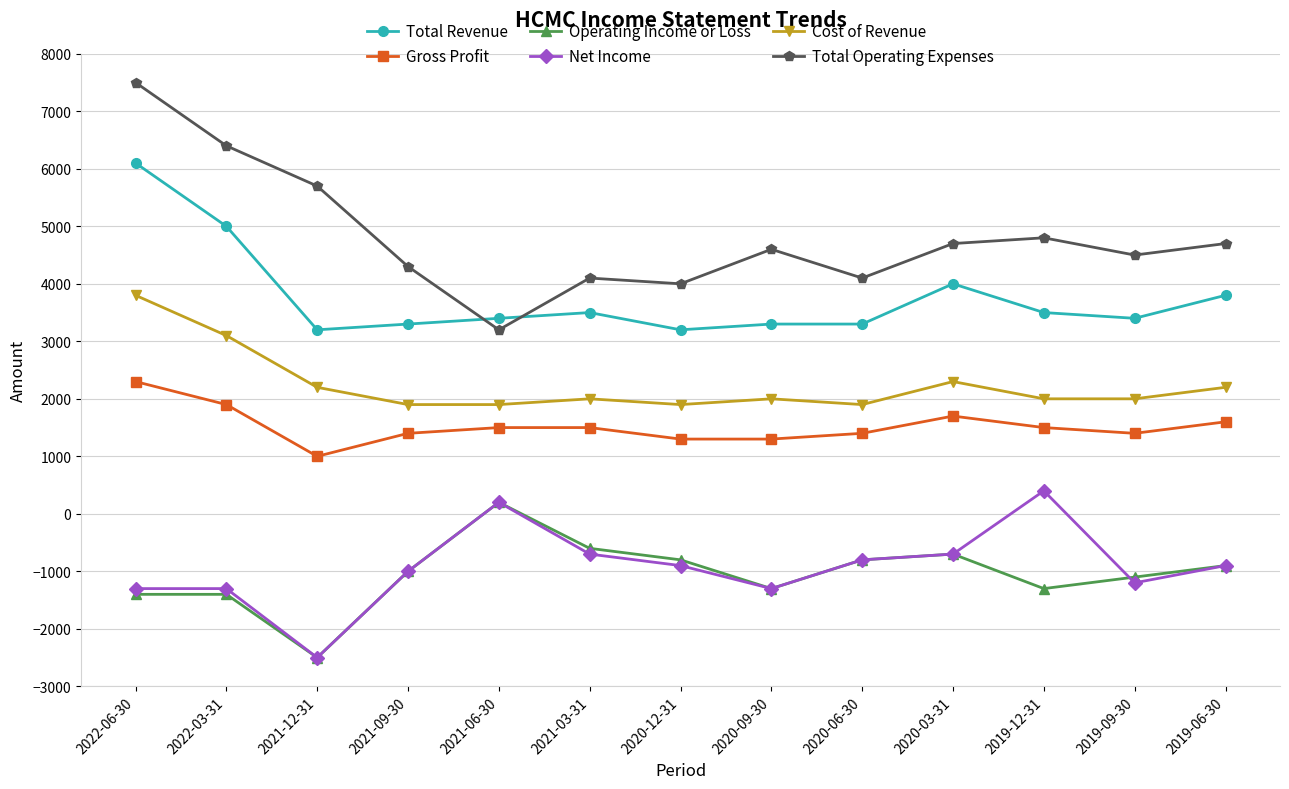

True or false: Net Income has more than 0 interior local peaks.

True